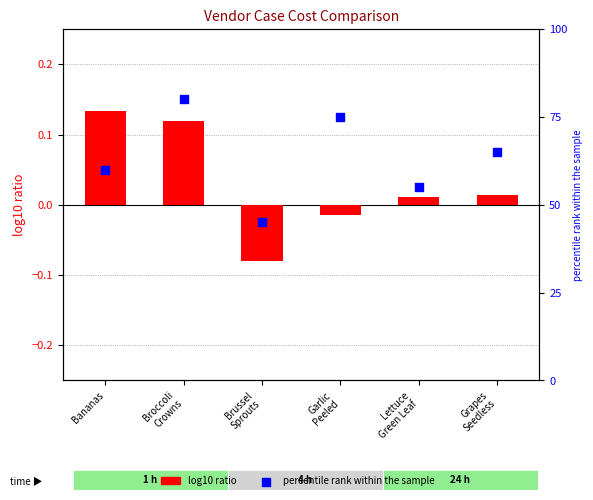

Which series reaches the minimum Y coordinate?

log10 ratio